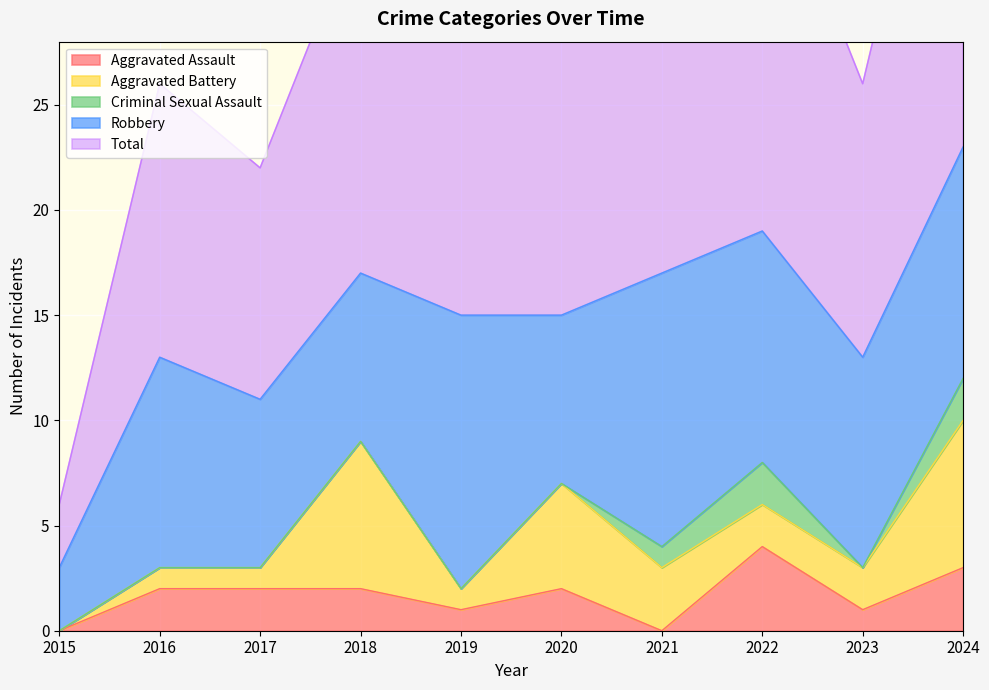

What is the total value across all series at 2017?

22